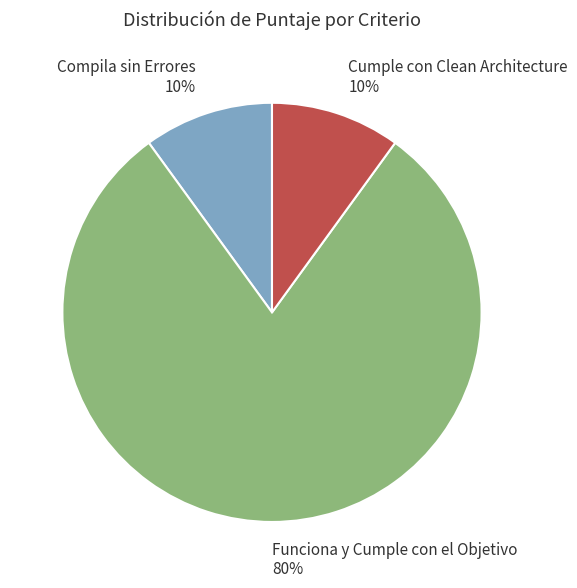

To the nearest percent, what is the combined percentage of Cumple con Clean Architecture and Funciona y Cumple con el Objetivo?

90%